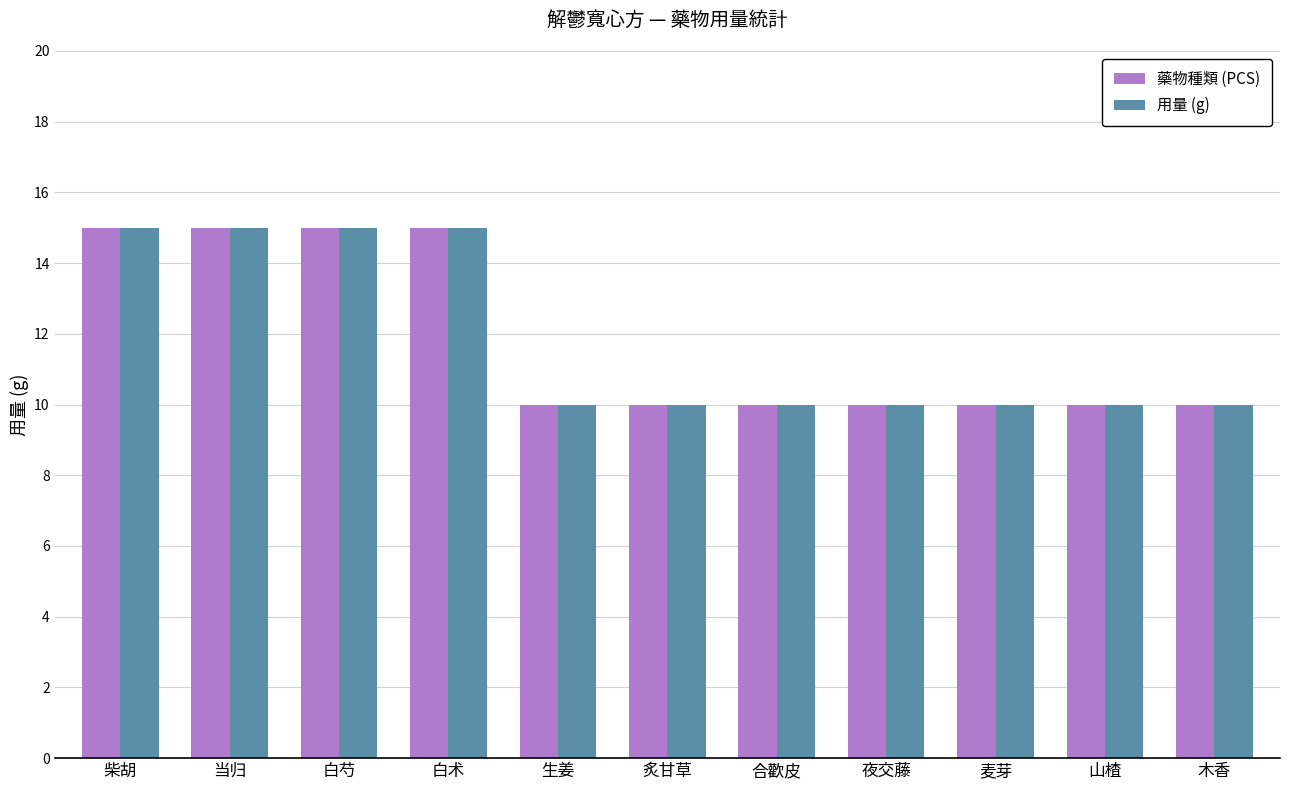

What are all the series names shown in the legend?

藥物種類 (PCS), 用量 (g)